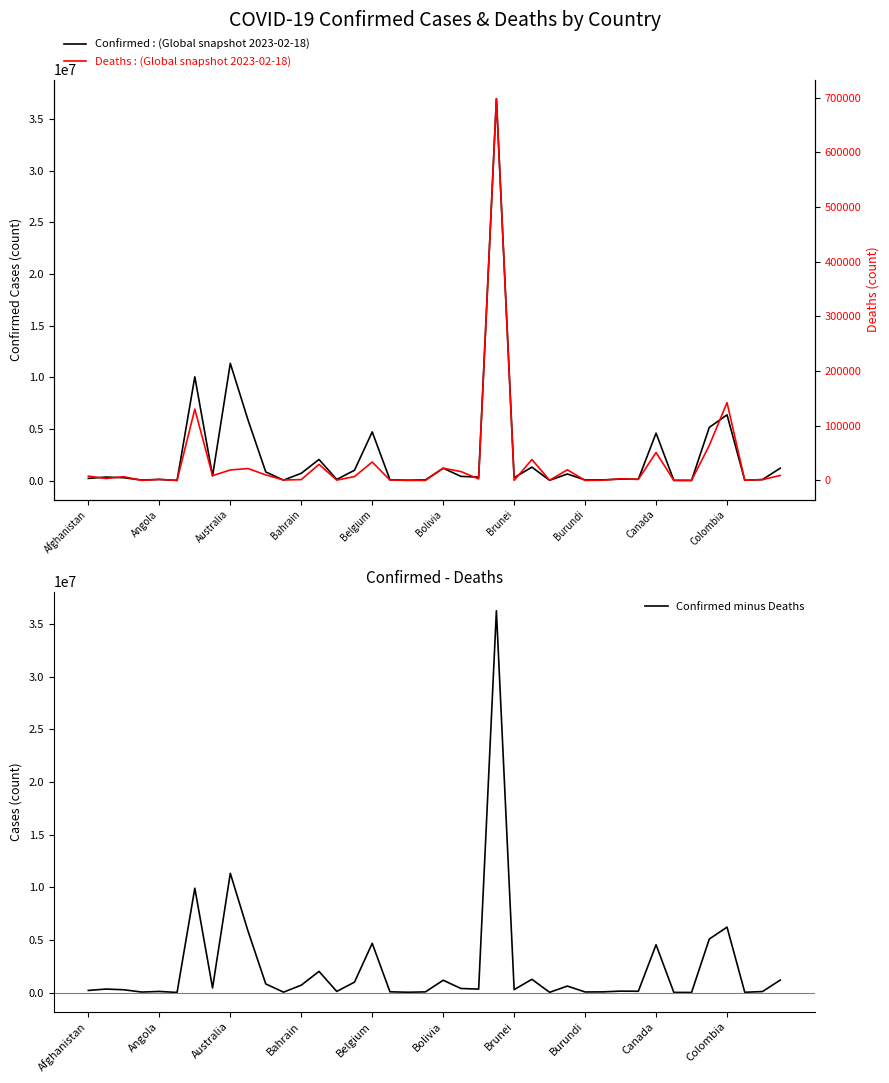

What is the difference between the second highest and second lowest values in the Deaths series?

142258